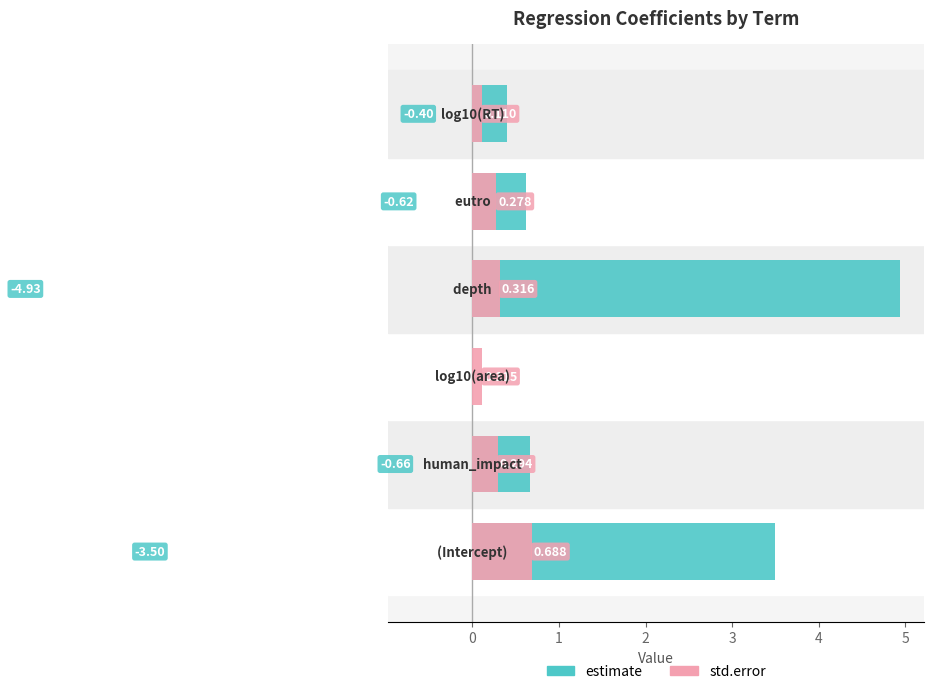

Does the chart contain stacked bars?

No